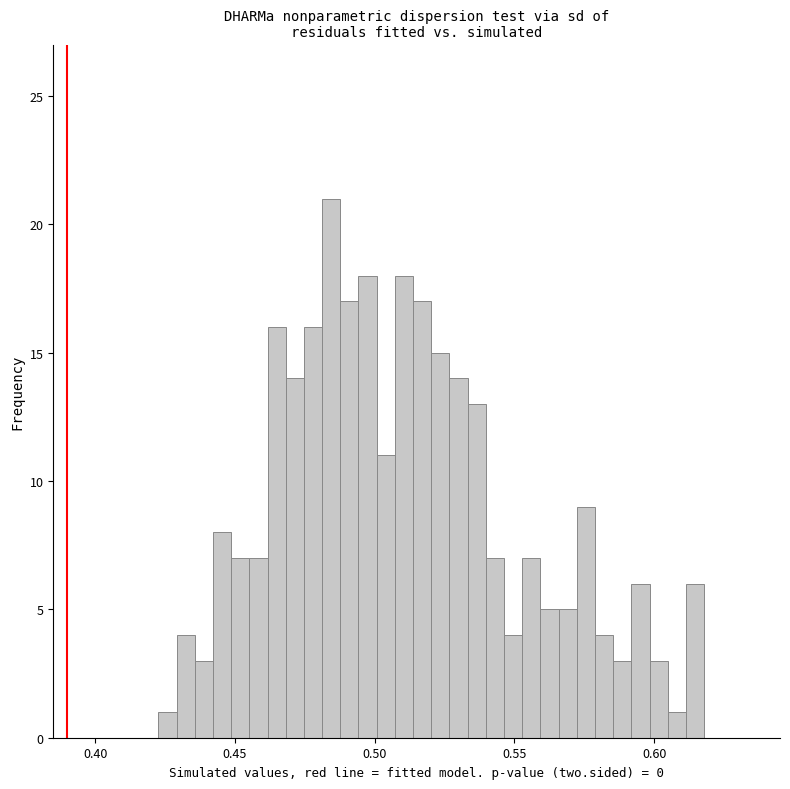

Read against the x-axis, roughly where is the centre of the tallest bar?

0.485